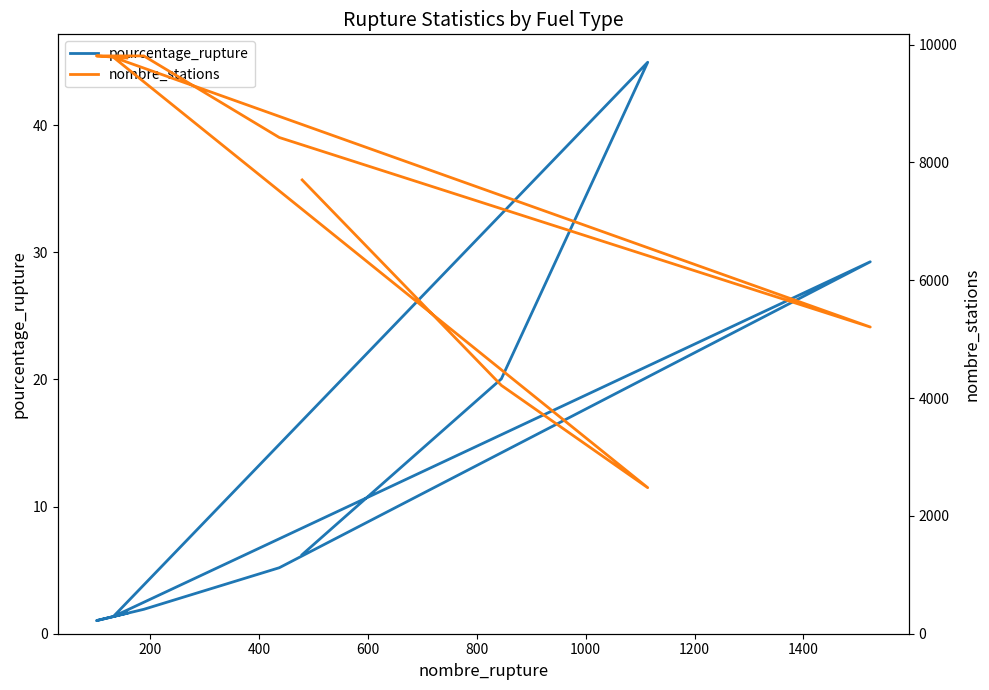

Between 400 and 1600, which series saw the biggest shift?

nombre_stations